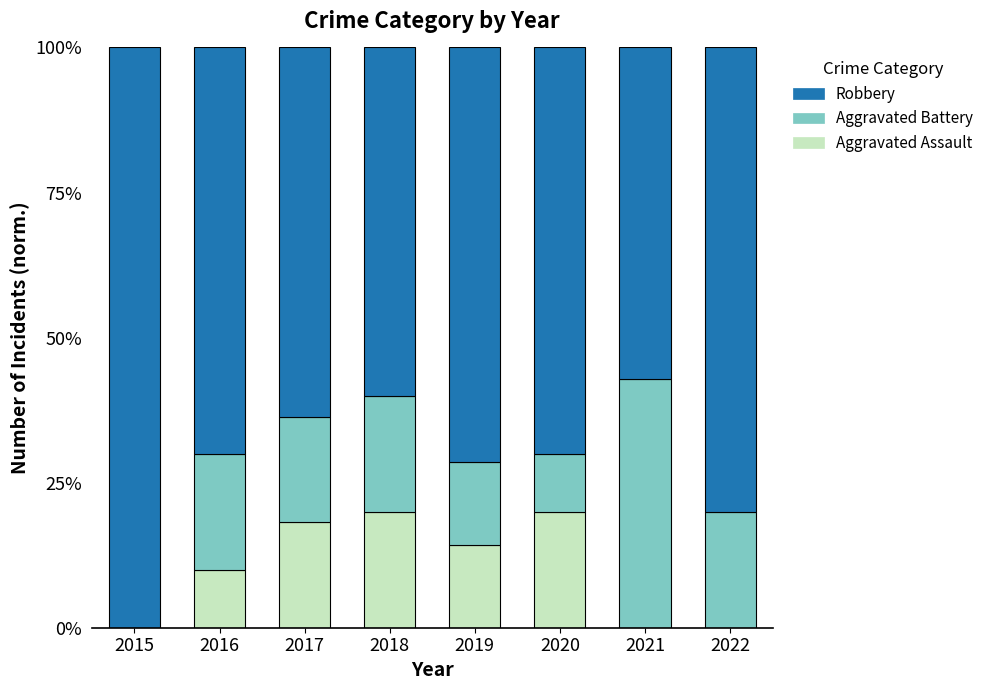

Does the chart contain stacked bars?

Yes